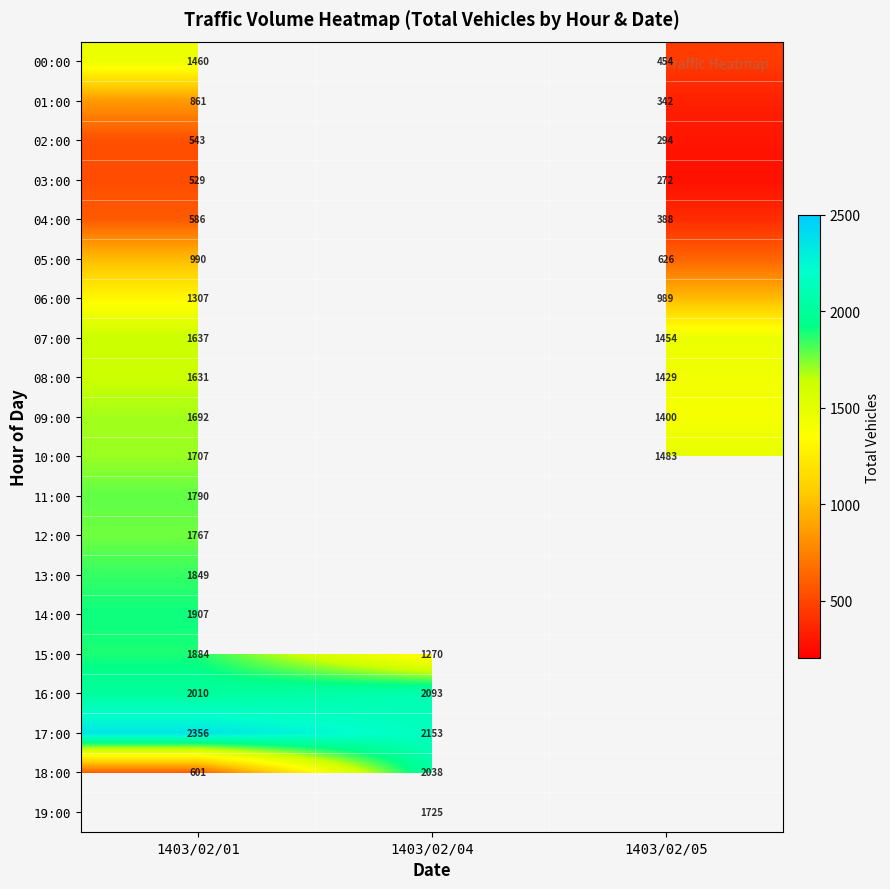

Which category has the highest value across all series?

1403/02/01